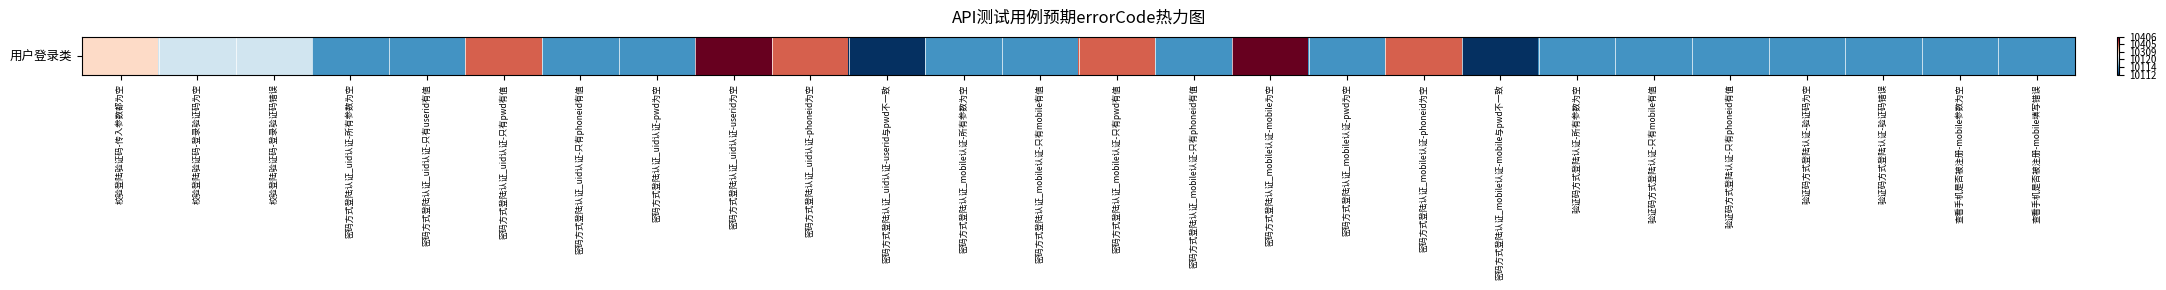

What is the average value?

2